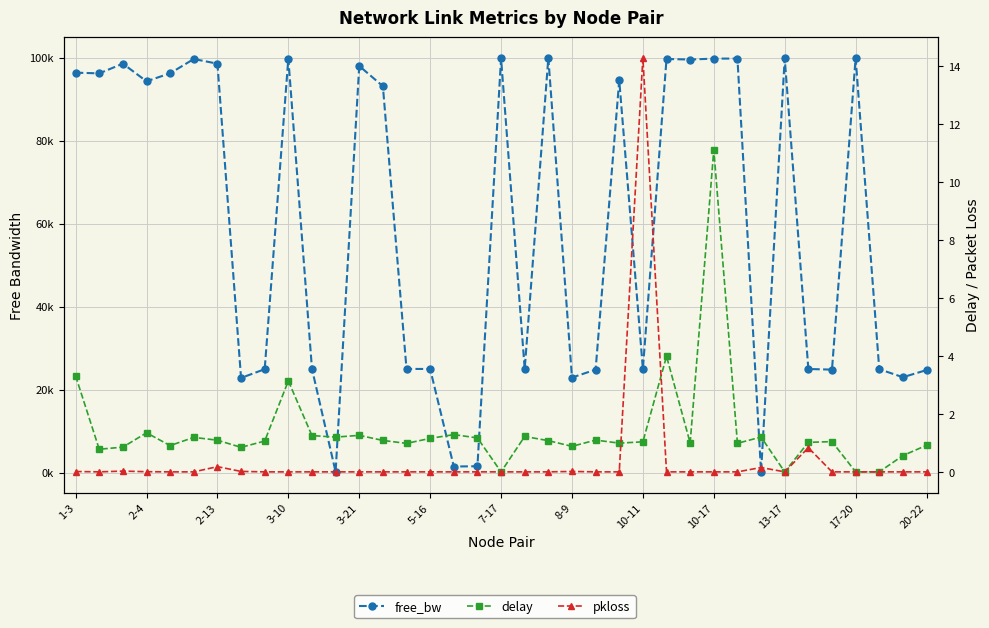

What is the difference between the maximum and minimum values in the free_bw series?

99749.3